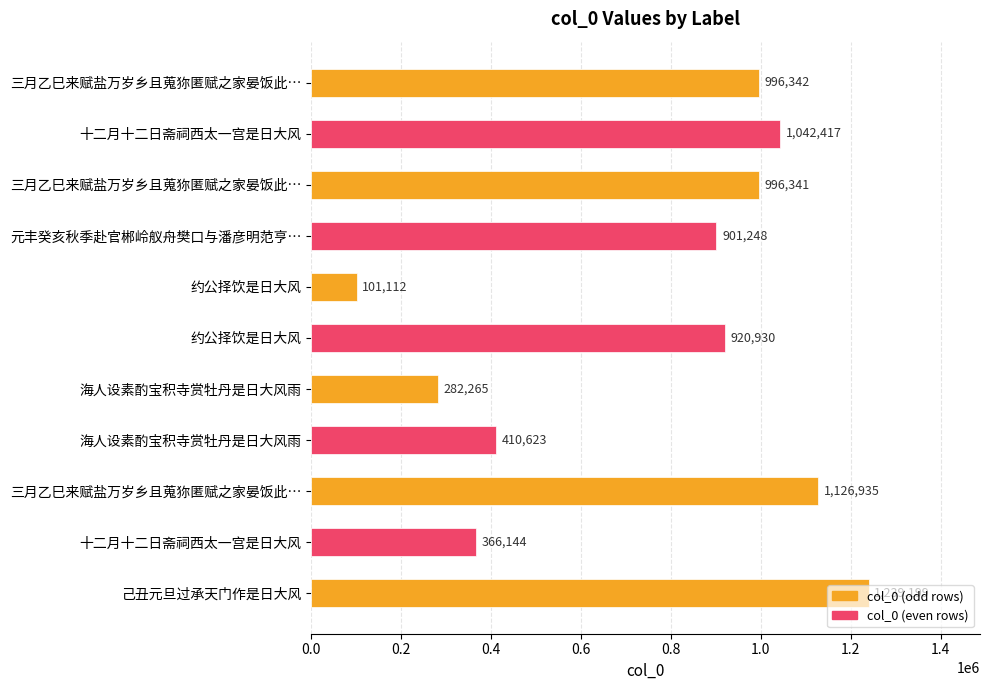

Does the chart contain any negative values?

No